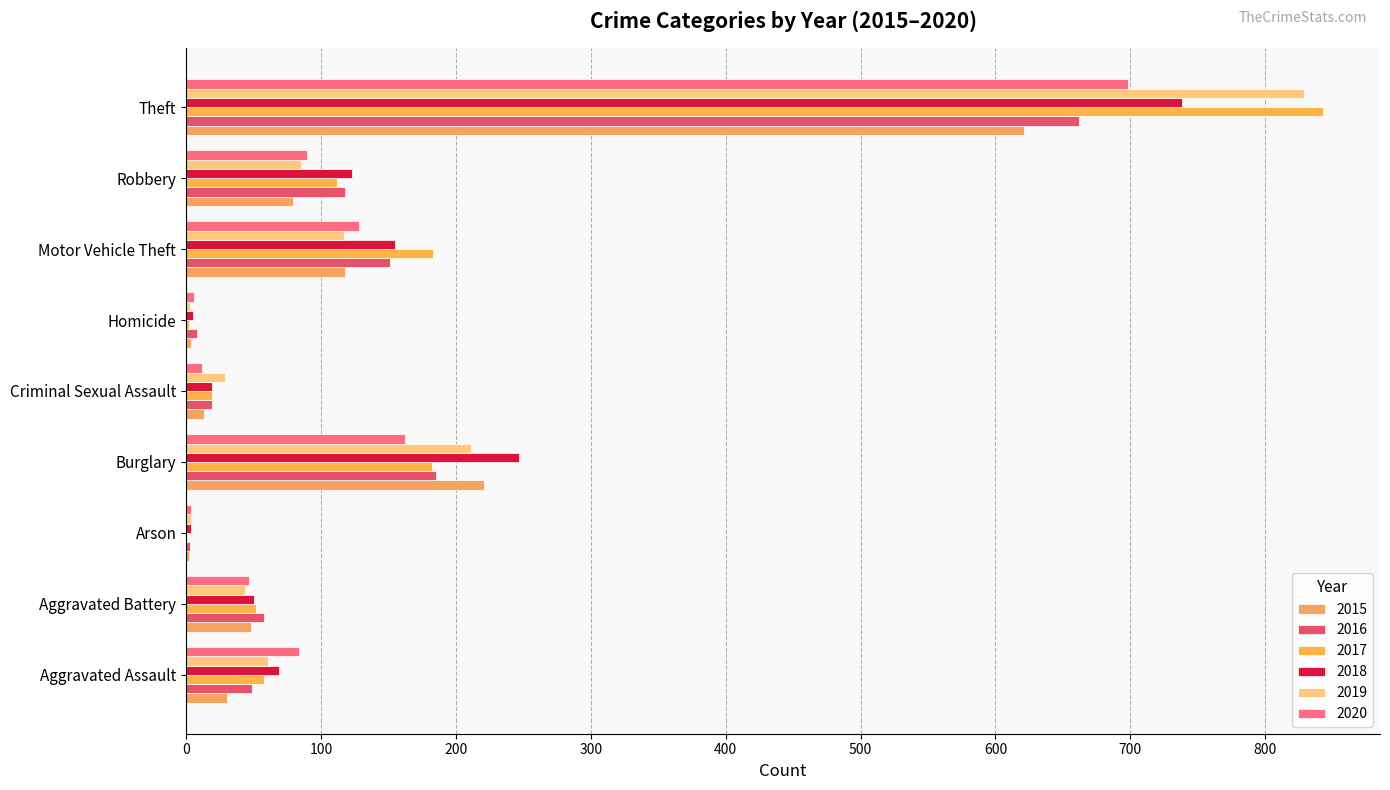

List the series in order of their peak value, lowest first.

2015, 2016, 2020, 2018, 2019, 2017